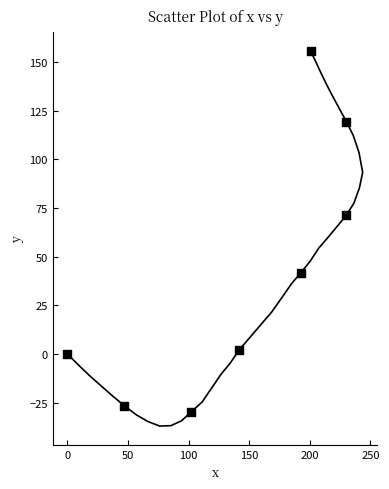

What Y value in the scatter plot is closest to 63?

71.3